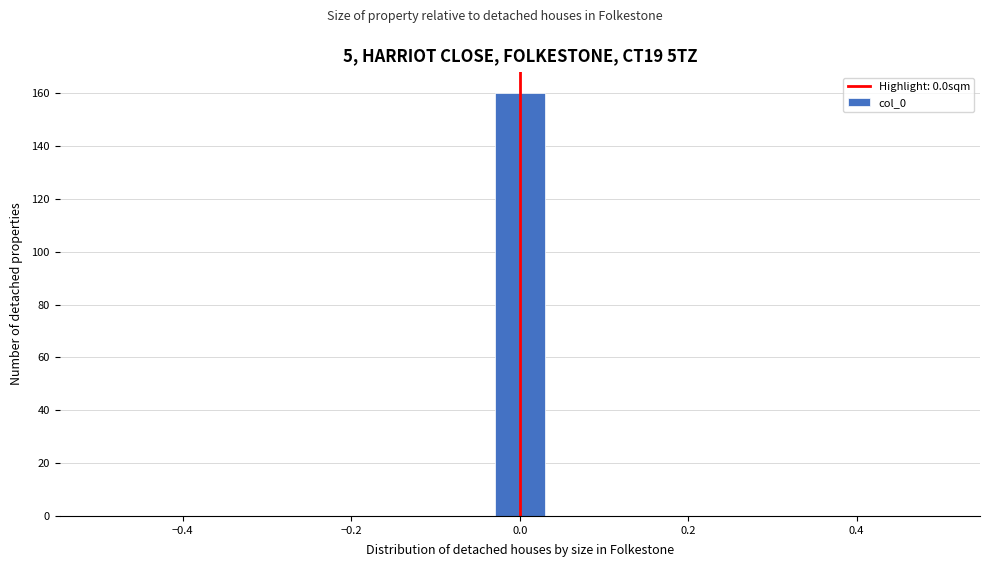

Read against the x-axis, roughly where is the centre of the tallest bar?

0.00